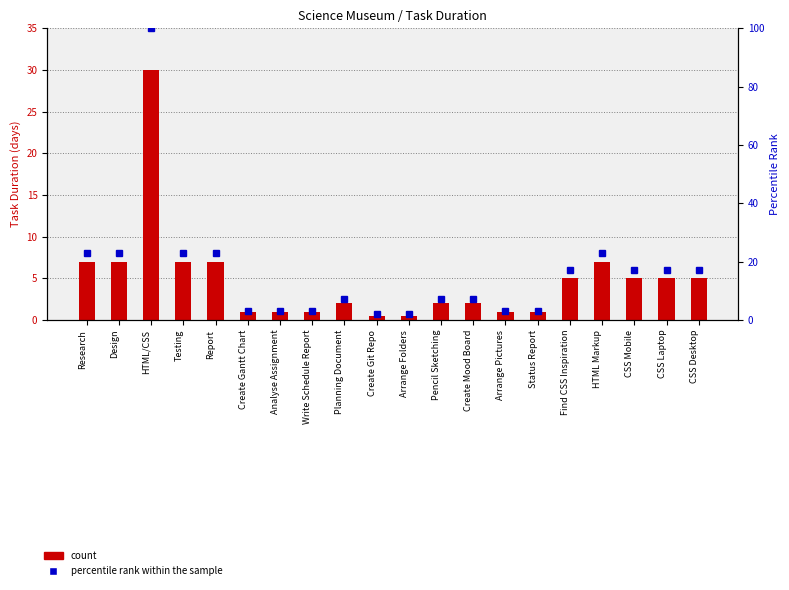

Between CSS Desktop and Status Report, which is larger?

CSS Desktop